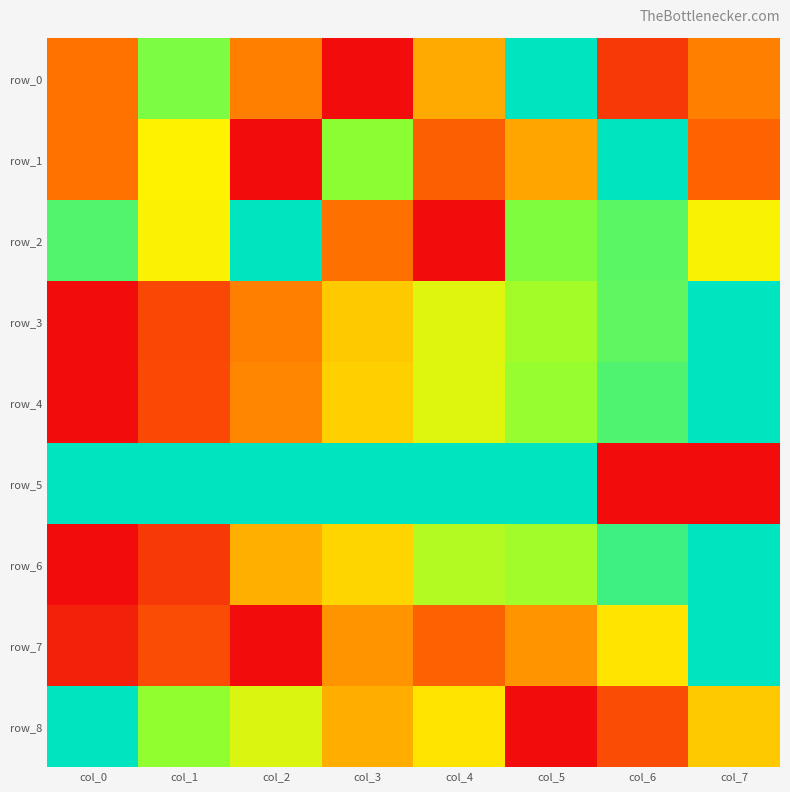

Reading left to right, extract all data points from this chart.

row_0: col_0=0.2	col_1=0.8	col_2=0.3	col_3=0.0	col_4=0.4	col_5=1.0	col_6=0.1	col_7=0.3
row_1: col_0=0.3	col_1=0.5	col_2=0.0	col_3=0.8	col_4=0.2	col_5=0.3	col_6=1.0	col_7=0.2
row_2: col_0=0.9	col_1=0.5	col_2=1.0	col_3=0.2	col_4=0.0	col_5=0.8	col_6=0.8	col_7=0.5
row_3: col_0=0.0	col_1=0.1	col_2=0.3	col_3=0.4	col_4=0.6	col_5=0.7	col_6=0.8	col_7=1.0
row_4: col_0=0.0	col_1=0.2	col_2=0.3	col_3=0.4	col_4=0.6	col_5=0.7	col_6=0.9	col_7=1.0
row_5: col_0=1.0	col_1=1.0	col_2=1.0	col_3=1.0	col_4=1.0	col_5=1.0	col_6=0.0	col_7=0.0
row_6: col_0=0.0	col_1=0.1	col_2=0.4	col_3=0.4	col_4=0.7	col_5=0.7	col_6=0.9	col_7=1.0
row_7: col_0=0.1	col_1=0.2	col_2=0.0	col_3=0.3	col_4=0.2	col_5=0.3	col_6=0.5	col_7=1.0
row_8: col_0=1.0	col_1=0.7	col_2=0.6	col_3=0.4	col_4=0.5	col_5=0.0	col_6=0.2	col_7=0.4